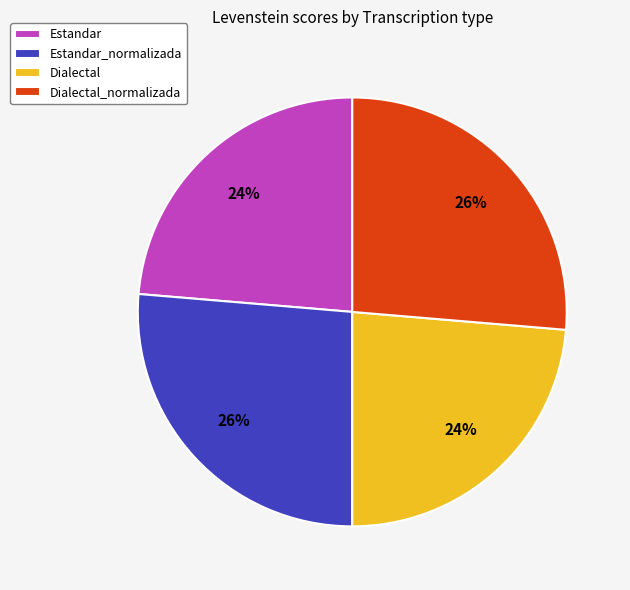

Do Dialectal and Estandar together represent more than half of the pie?

No